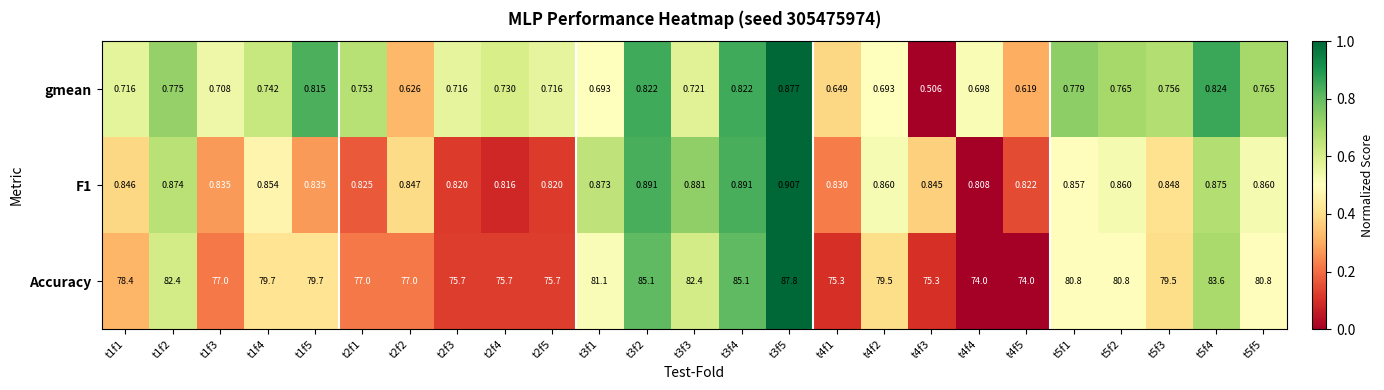

Which series has the largest total across all categories?

Accuracy